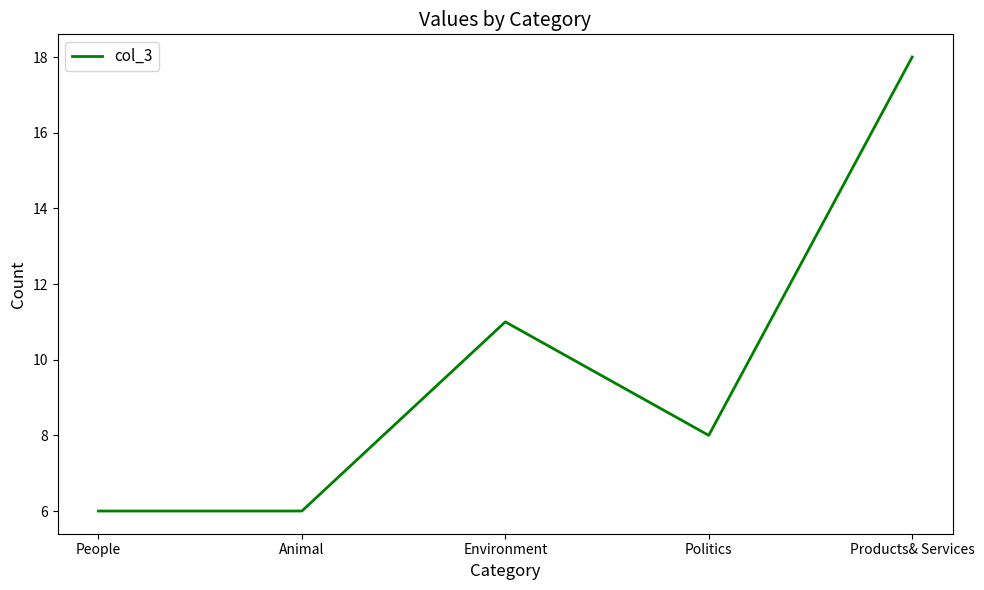

How many distinct data groups are displayed?

1